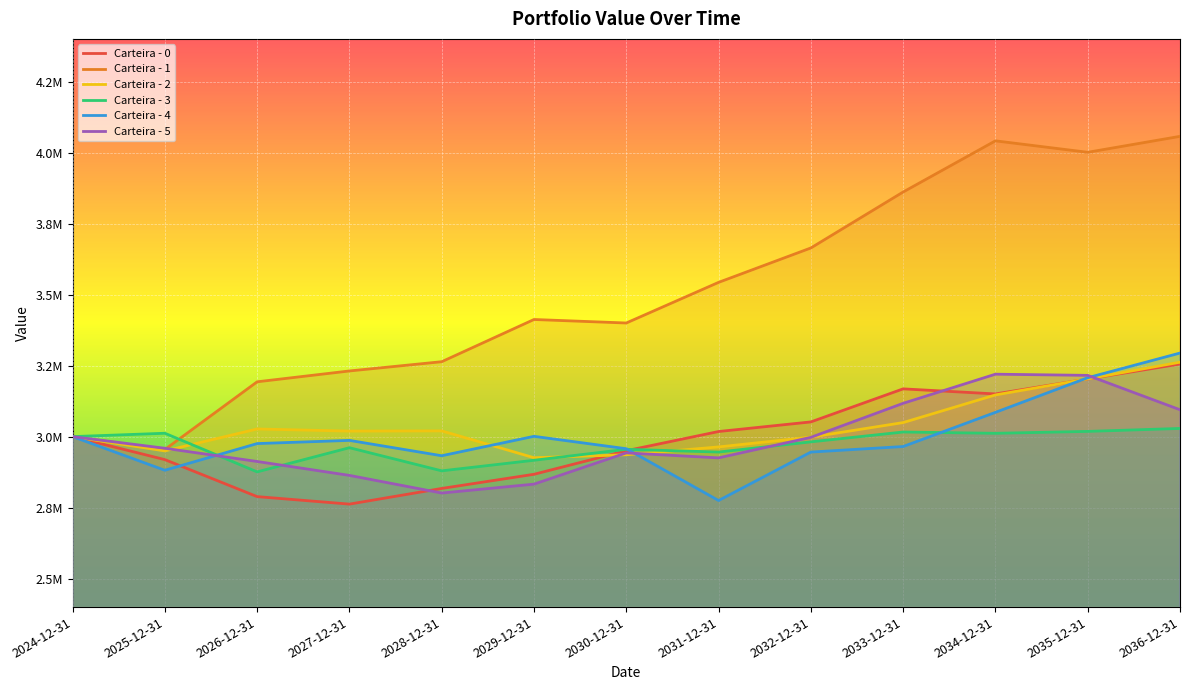

Which has a higher value, 2030-12-31 or 2034-12-31?

2034-12-31